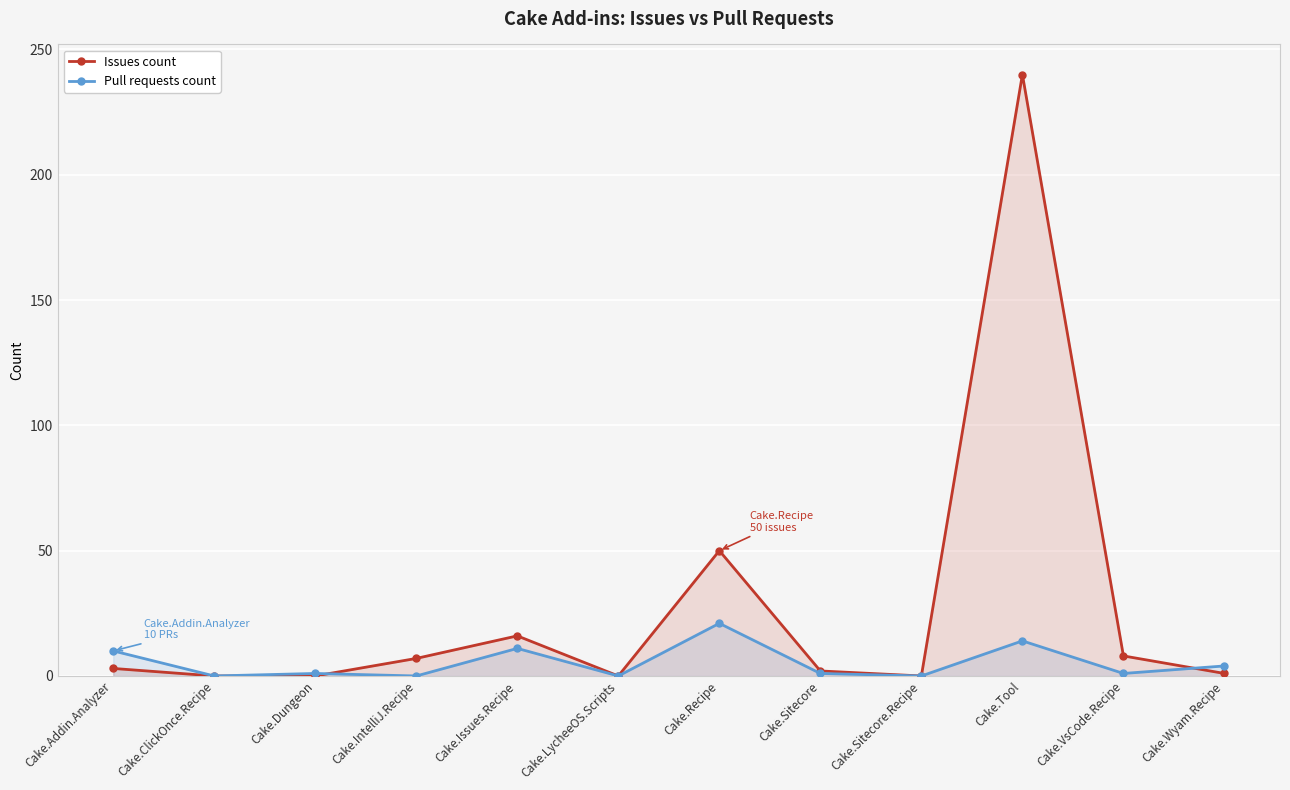

The Pull requests count series shows 2 at Cake.Wyam.Recipe. True or false?

False